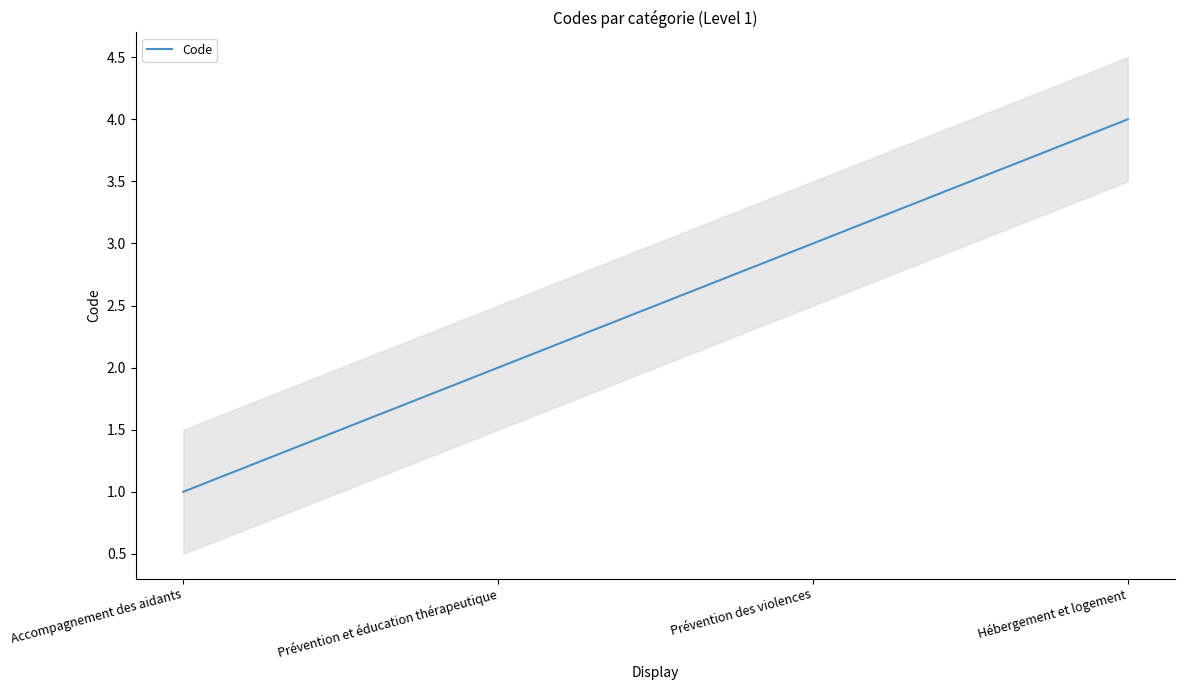

Where is the data nearest to the value 2?

Prévention et éducation thérapeutique